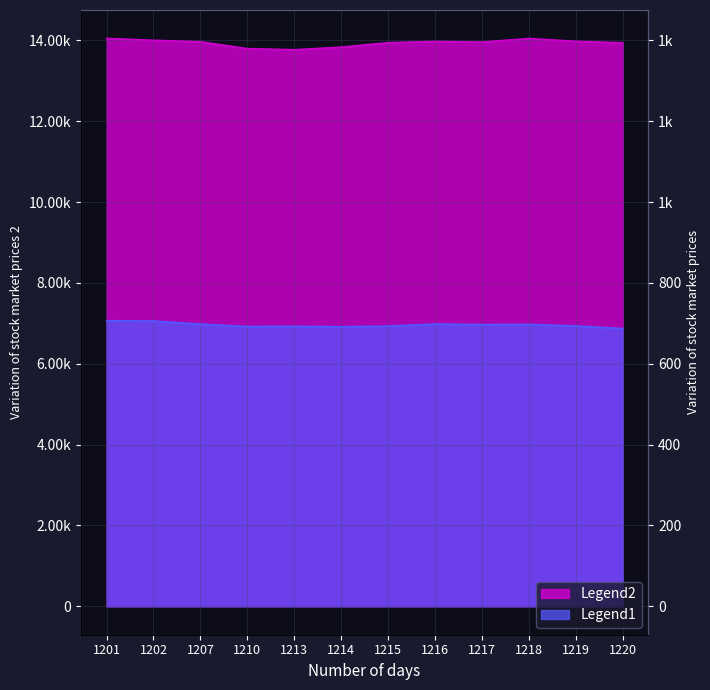

Does the chart display data point markers on the line(s)?

No